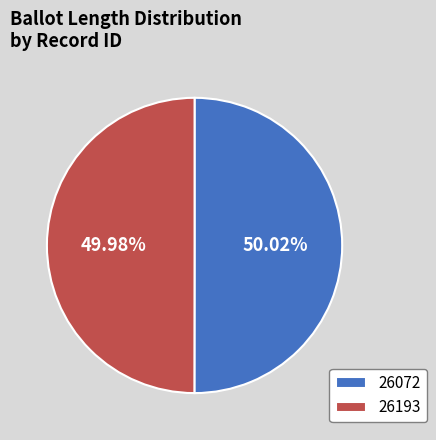

How many segments does this pie chart have?

2